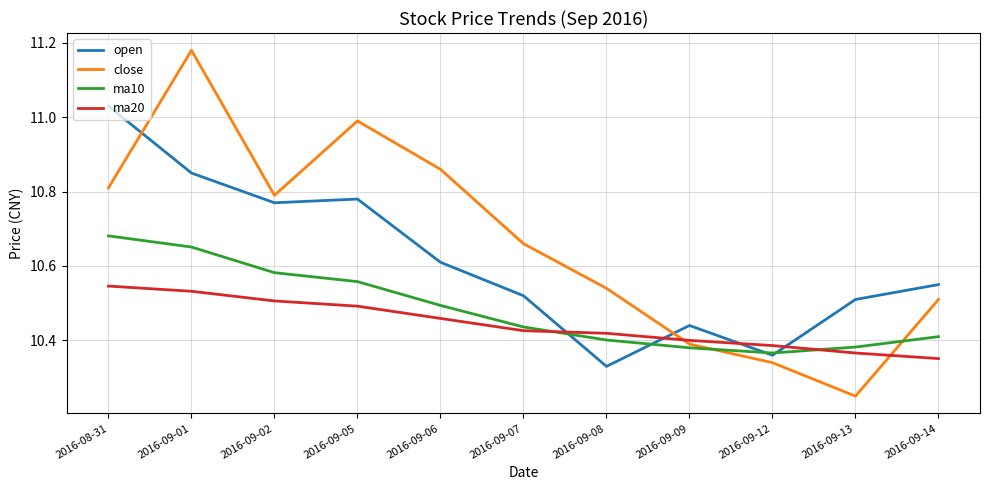

At which category does the chart reach its peak across all series?

2016-09-01